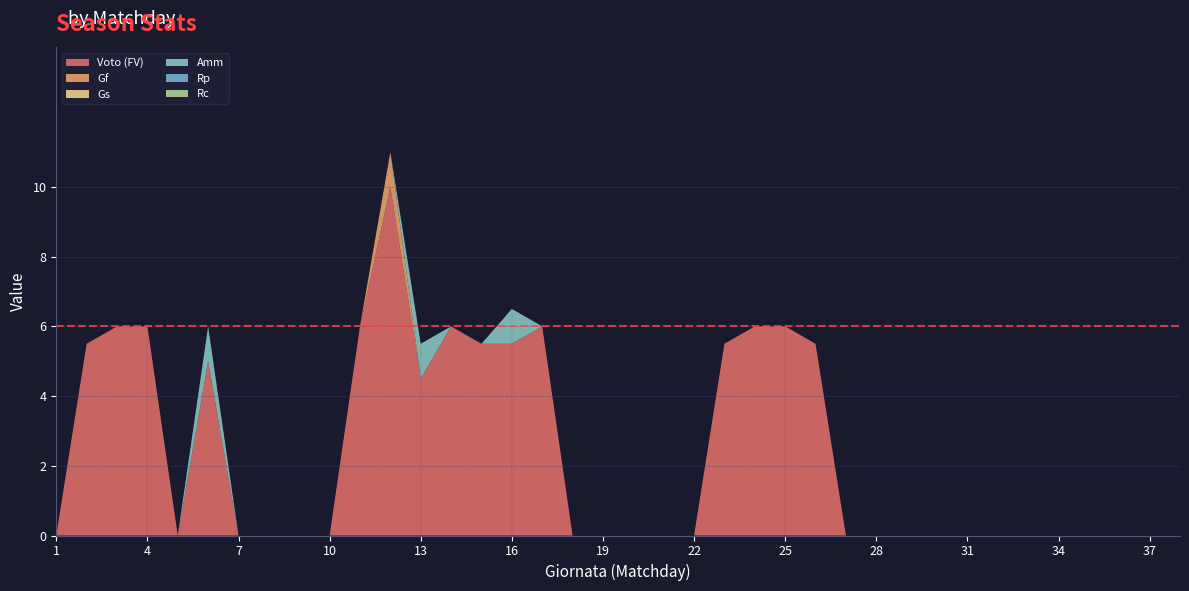

Reading right to left, extract all data points from this chart.

Voto (FV): 38=0.0	37=0.0	36=0.0	35=0.0	34=0.0	33=0.0	32=0.0	31=0.0	30=0.0	29=0.0	28=0.0	27=0.0	26=5.5	25=6.0	24=6.0	23=5.5	22=0.0	21=0.0	20=0.0	19=0.0	18=0.0	17=6.0	16=5.5	15=5.5	14=6.0	13=4.5	12=10.0	11=6.0	10=0.0	9=0.0	8=0.0	7=0.0	6=5.0	5=0.0	4=6.0	3=6.0	2=5.5	1=0.0
Gf: 38=0.0	37=0.0	36=0.0	35=0.0	34=0.0	33=0.0	32=0.0	31=0.0	30=0.0	29=0.0	28=0.0	27=0.0	26=0.0	25=0.0	24=0.0	23=0.0	22=0.0	21=0.0	20=0.0	19=0.0	18=0.0	17=0.0	16=0.0	15=0.0	14=0.0	13=0.0	12=1.0	11=0.0	10=0.0	9=0.0	8=0.0	7=0.0	6=0.0	5=0.0	4=0.0	3=0.0	2=0.0	1=0.0
Gs: 38=0.0	37=0.0	36=0.0	35=0.0	34=0.0	33=0.0	32=0.0	31=0.0	30=0.0	29=0.0	28=0.0	27=0.0	26=0.0	25=0.0	24=0.0	23=0.0	22=0.0	21=0.0	20=0.0	19=0.0	18=0.0	17=0.0	16=0.0	15=0.0	14=0.0	13=0.0	12=0.0	11=0.0	10=0.0	9=0.0	8=0.0	7=0.0	6=0.0	5=0.0	4=0.0	3=0.0	2=0.0	1=0.0
Amm: 38=0.0	37=0.0	36=0.0	35=0.0	34=0.0	33=0.0	32=0.0	31=0.0	30=0.0	29=0.0	28=0.0	27=0.0	26=0.0	25=0.0	24=0.0	23=0.0	22=0.0	21=0.0	20=0.0	19=0.0	18=0.0	17=0.0	16=1.0	15=0.0	14=0.0	13=1.0	12=0.0	11=0.0	10=0.0	9=0.0	8=0.0	7=0.0	6=1.0	5=0.0	4=0.0	3=0.0	2=0.0	1=0.0
Rp: 38=0.0	37=0.0	36=0.0	35=0.0	34=0.0	33=0.0	32=0.0	31=0.0	30=0.0	29=0.0	28=0.0	27=0.0	26=0.0	25=0.0	24=0.0	23=0.0	22=0.0	21=0.0	20=0.0	19=0.0	18=0.0	17=0.0	16=0.0	15=0.0	14=0.0	13=0.0	12=0.0	11=0.0	10=0.0	9=0.0	8=0.0	7=0.0	6=0.0	5=0.0	4=0.0	3=0.0	2=0.0	1=0.0
Rc: 38=0.0	37=0.0	36=0.0	35=0.0	34=0.0	33=0.0	32=0.0	31=0.0	30=0.0	29=0.0	28=0.0	27=0.0	26=0.0	25=0.0	24=0.0	23=0.0	22=0.0	21=0.0	20=0.0	19=0.0	18=0.0	17=0.0	16=0.0	15=0.0	14=0.0	13=0.0	12=0.0	11=0.0	10=0.0	9=0.0	8=0.0	7=0.0	6=0.0	5=0.0	4=0.0	3=0.0	2=0.0	1=0.0